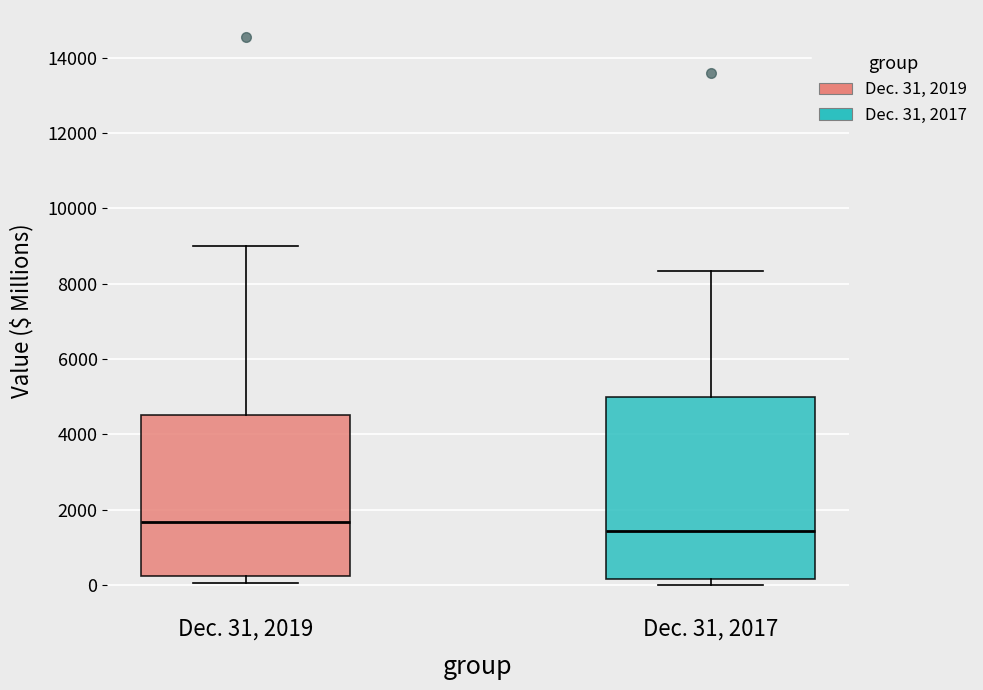

Reading left to right, read every box against the y-axis: the position of its median line, the range the box covers, and the ends of its whiskers. The values are not printed on the chart, so give them approximately, as read against the axis.

Dec. 31, 2019: median 1600, box 200 to 4600, whiskers 0 to 9000
Dec. 31, 2017: median 1400, box 200 to 5000, whiskers 0 to 8400